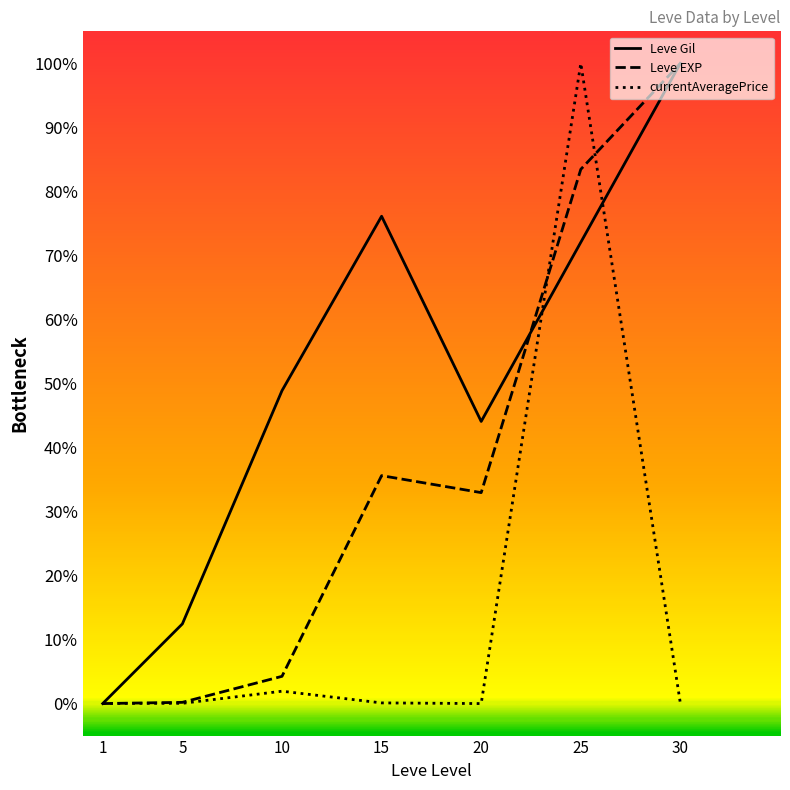

What are all the series names shown in the legend?

Leve Gil, Leve EXP, currentAveragePrice